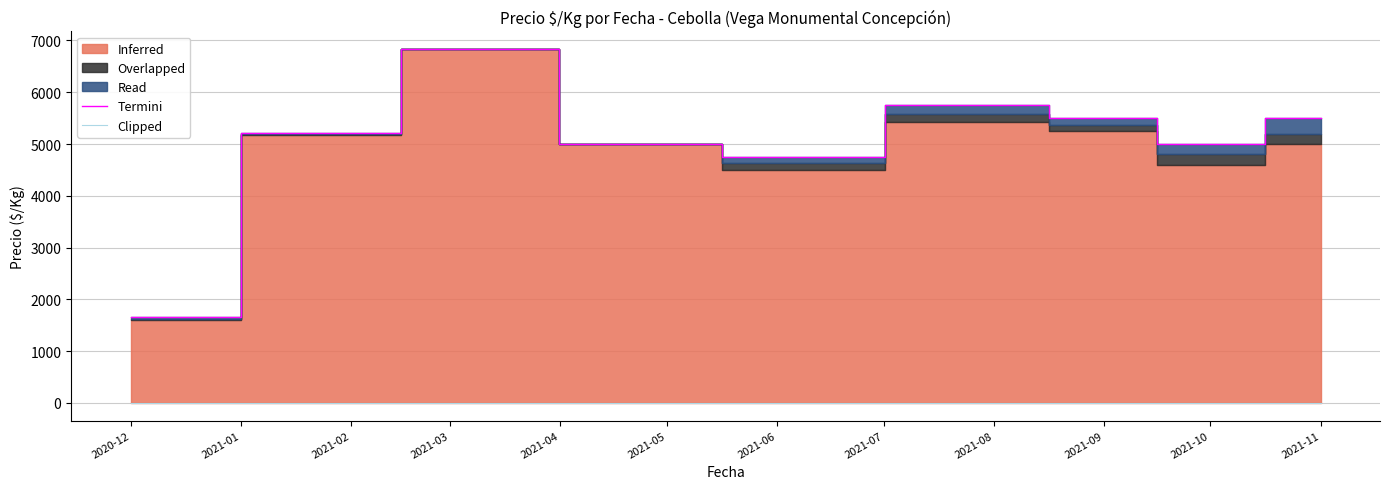

True or false: Clipped and Termini cross at least once.

False